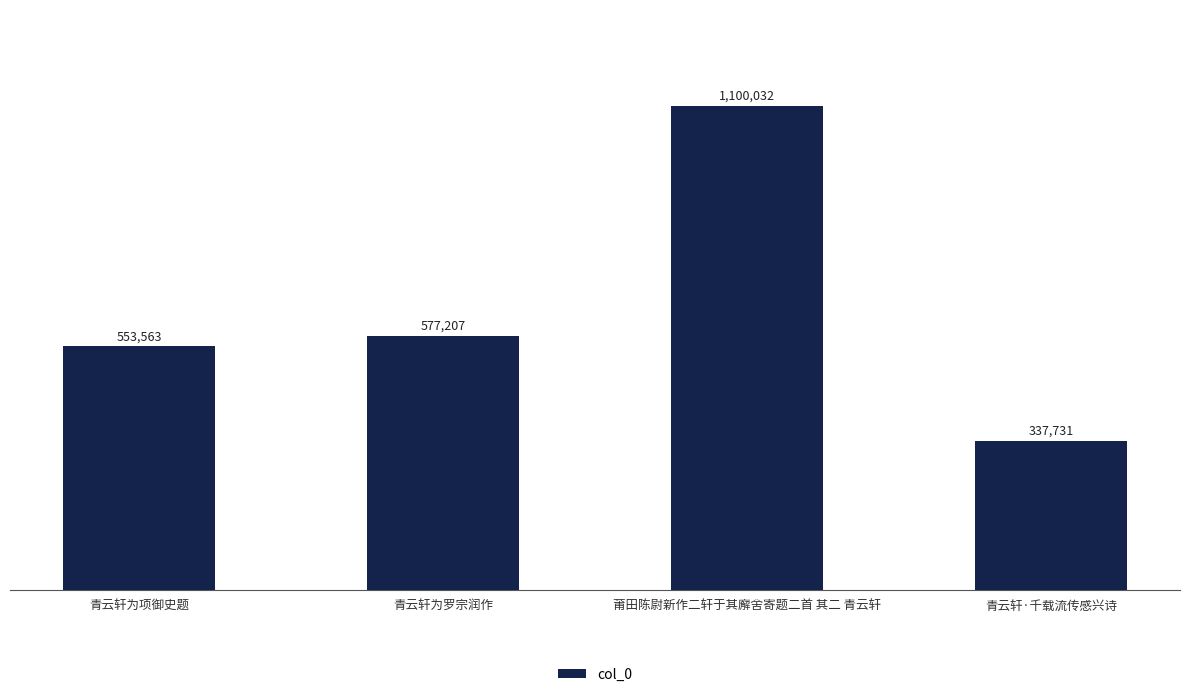

Approximately how many times larger is the value at 青云轩为项御史题 compared to 青云轩·千载流传感兴诗?

1.6